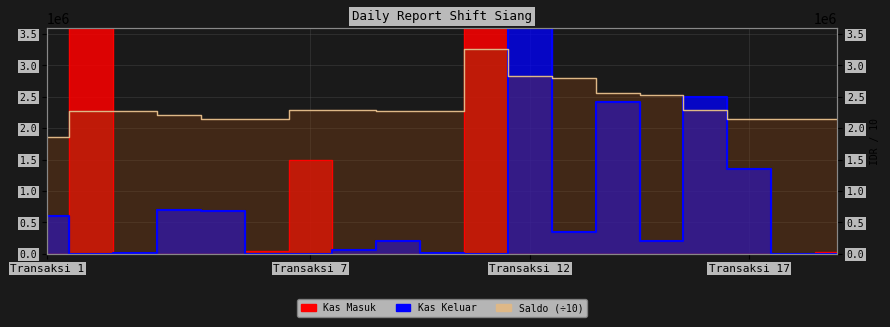

True or false: Kas Keluar has a value of 0 at 11.

True